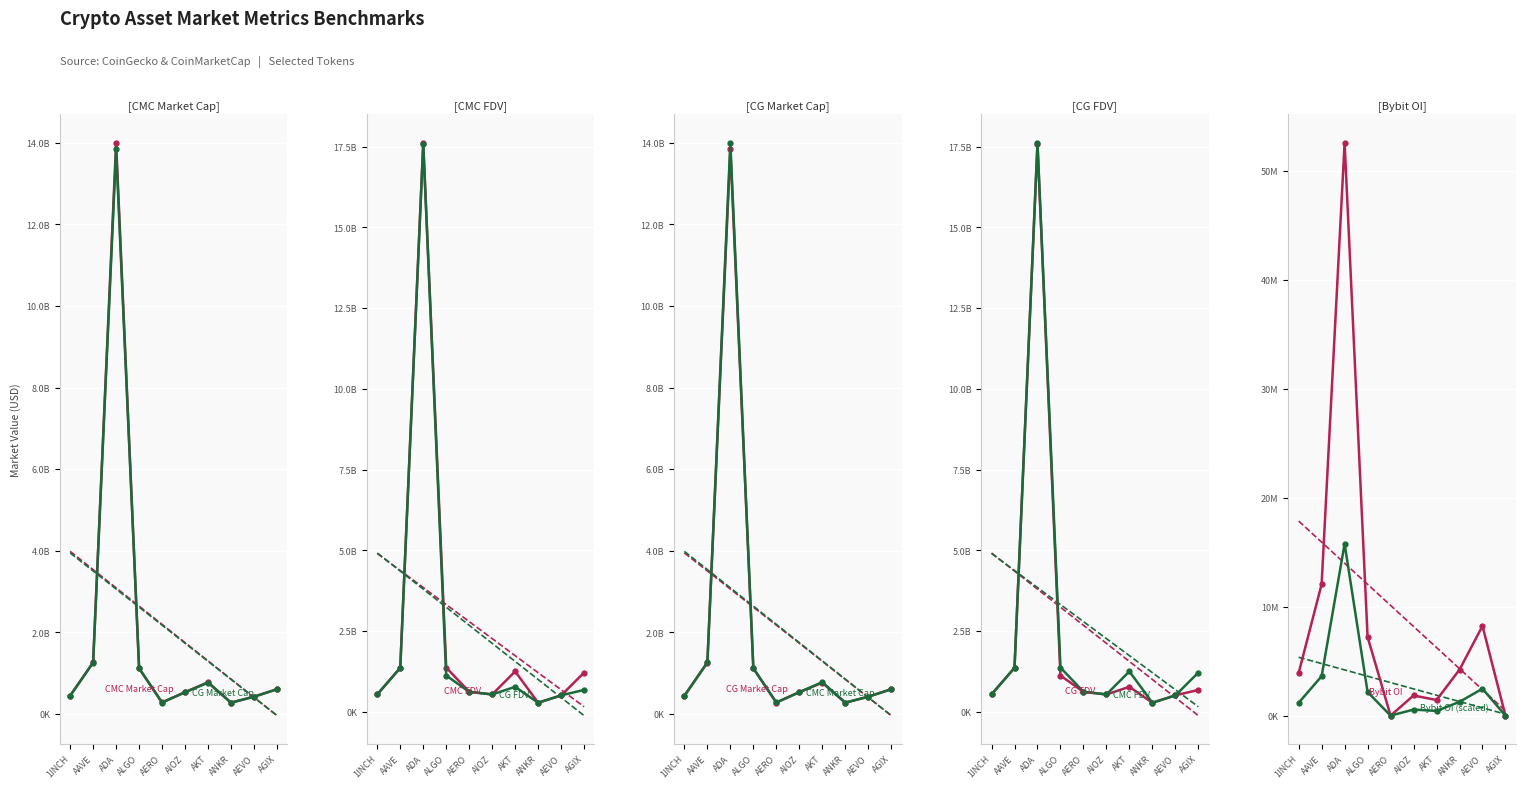

Reading left to right, what are all the values shown in this chart?

CMC Market Cap: 1INCH=449351054.3	AAVE=1264684273.0	ADA=13996527071.5	ALGO=1123307674.6	AERO=284927661.4	AIOZ=537180694.2	AKT=781693730.2	ANKR=280506928.8	AEVO=425322403.1	AGIX=608692861.0
CG Market Cap: 1INCH=449385875.0	AAVE=1264465042.0	ADA=13838296690.0	ALGO=1122116771.0	AERO=283381469.0	AIOZ=537204248.0	AKT=769706836.0	ANKR=280253069.0	AEVO=427392216.0	AGIX=608692861.0
CMC FDV: 1INCH=538057229.0	AAVE=1360970680.4	ADA=17612598836.4	ALGO=1369294463.0	AERO=620297537.1	AIOZ=537180694.2	AKT=1250591237.2	ANKR=280506928.8	AEVO=505948763.2	AGIX=1214158558.0
CG FDV: 1INCH=538098924.0	AAVE=1360734758.0	ADA=17571974819.0	ALGO=1122116806.0	AERO=616970681.0	AIOZ=537570503.0	AKT=772460459.0	ANKR=280253069.0	AEVO=508410941.0	AGIX=677315798.0
Bybit OI: 1INCH=3910162.0	AAVE=12069012.0	ADA=52575266.0	ALGO=7224605.0	AERO=0.0	AIOZ=1850488.0	AKT=1430677.0	ANKR=4221044.0	AEVO=8230607.0	AGIX=0.0
Bybit OI (scaled): 1INCH=1173048.6	AAVE=3620703.6	ADA=15772579.8	ALGO=2167381.5	AERO=0.0	AIOZ=555146.4	AKT=429203.1	ANKR=1266313.2	AEVO=2469182.1	AGIX=0.0